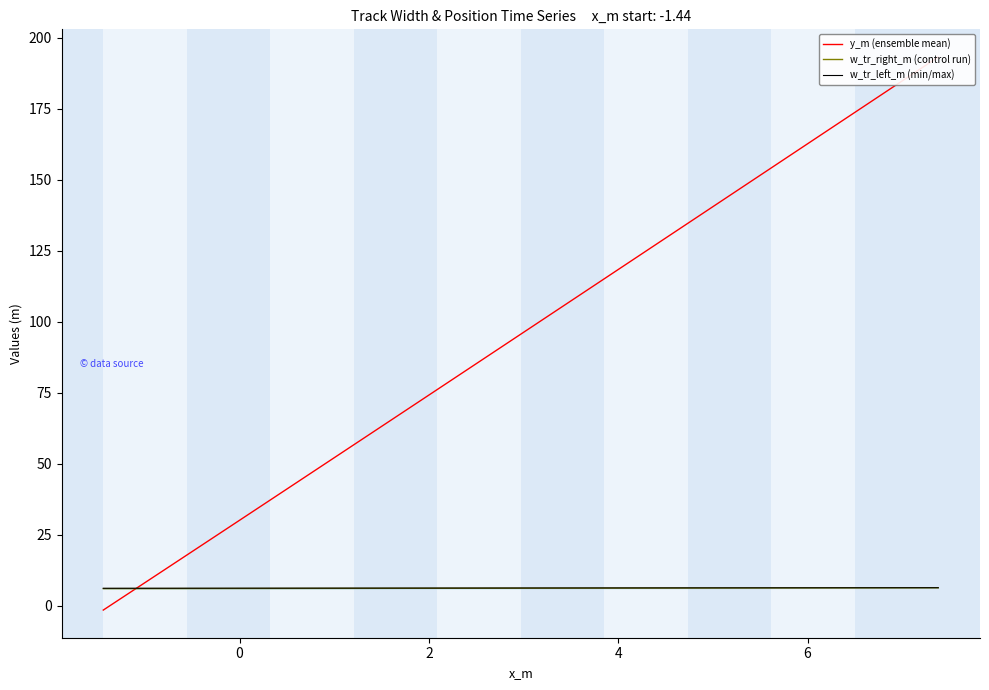

What is the difference between the second highest and second lowest values in the y_m (ensemble mean) series?

184.8